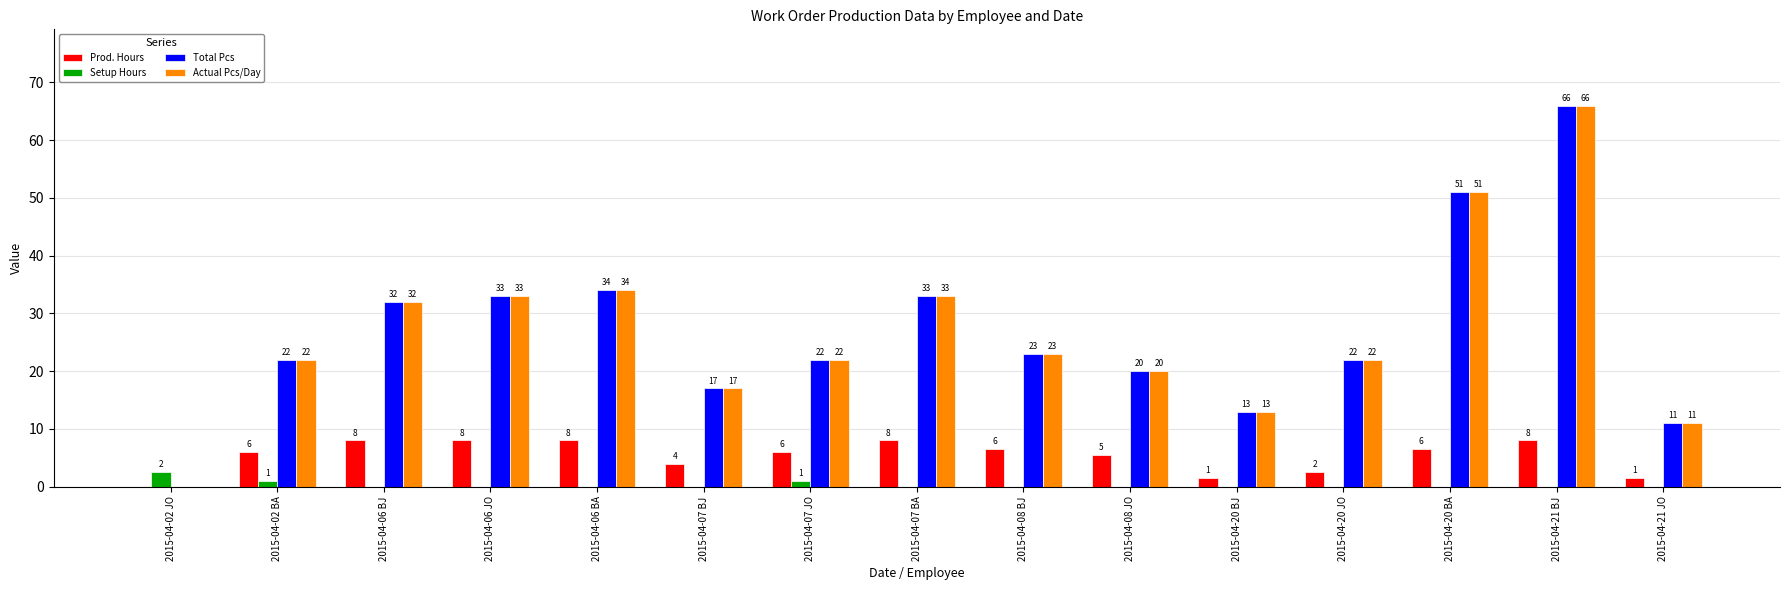

What is the highest value of the Actual Pcs/Day series?

66.0